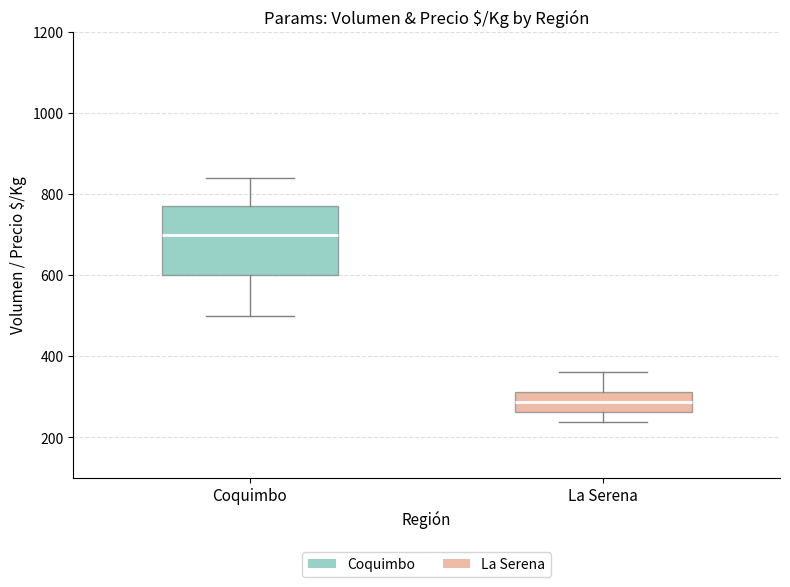

Where does the upper whisker of the box for La Serena end on the y-axis? The values are not printed on the chart, so give them approximately, as read against the axis.

360